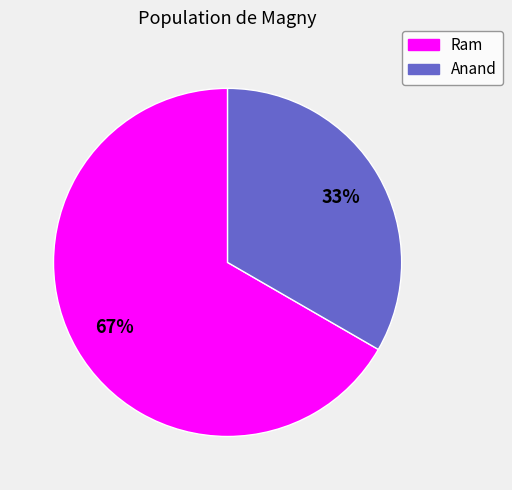

Does Ram represent more than half of the total?

Yes